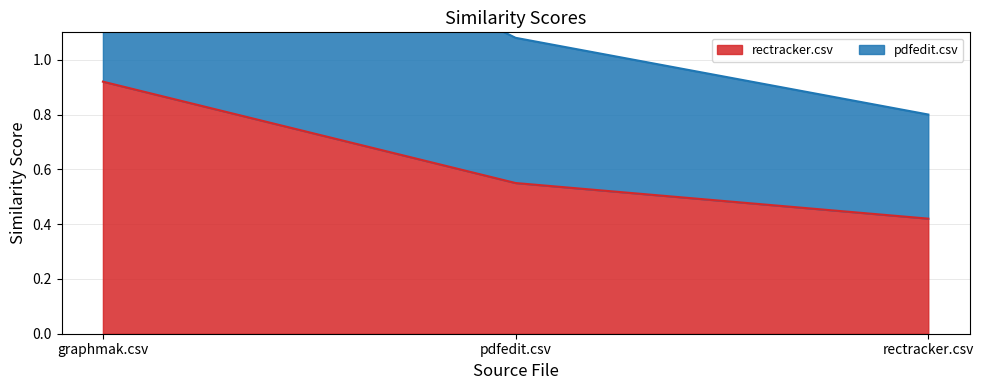

How many lines are shown in the chart?

2